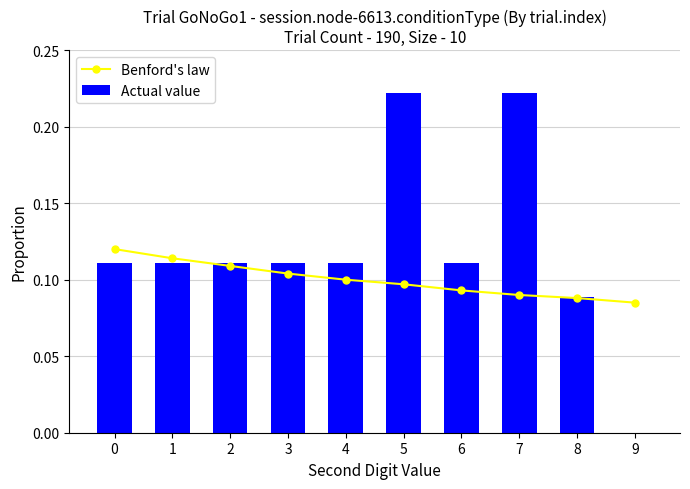

The Benford's law series shows 0.0 at 8. True or false?

False